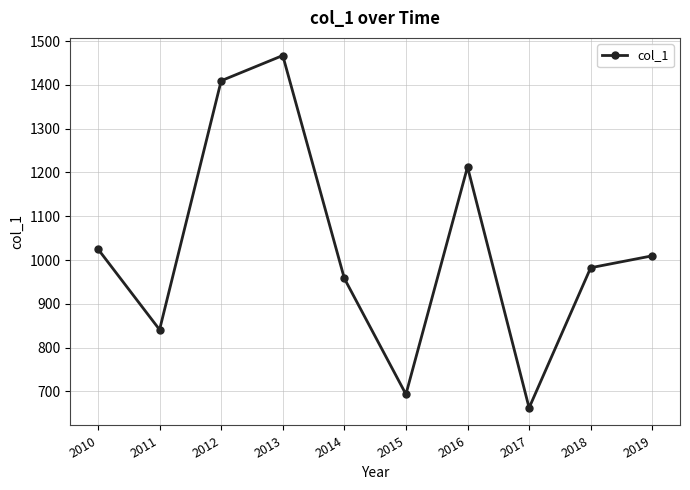

What is the minimum value shown in the chart?

662.5